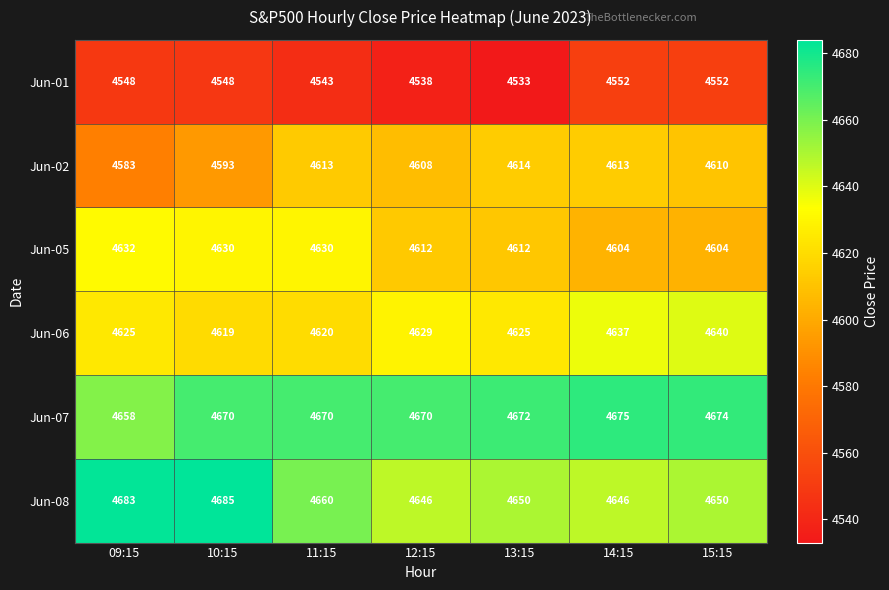

The Jun-08 series shows 8136 at 14:15. True or false?

False